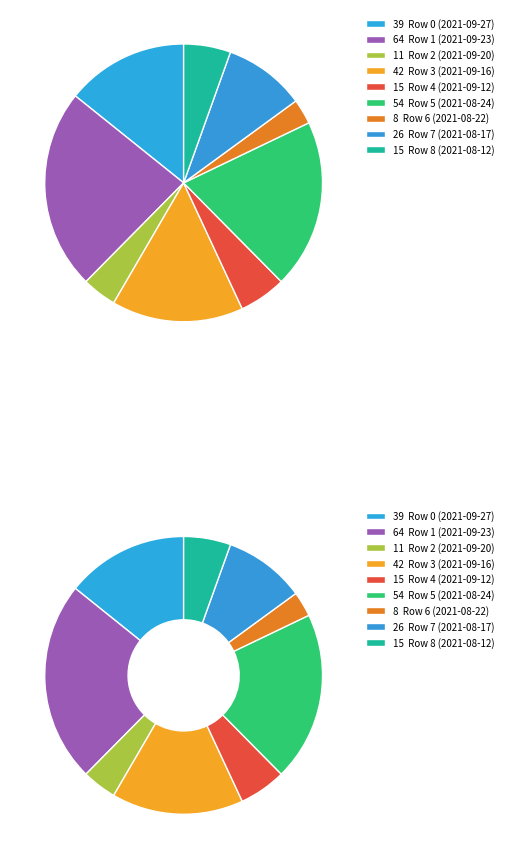

What is the smallest slice in the pie chart?

Row 6 (2021-08-22)